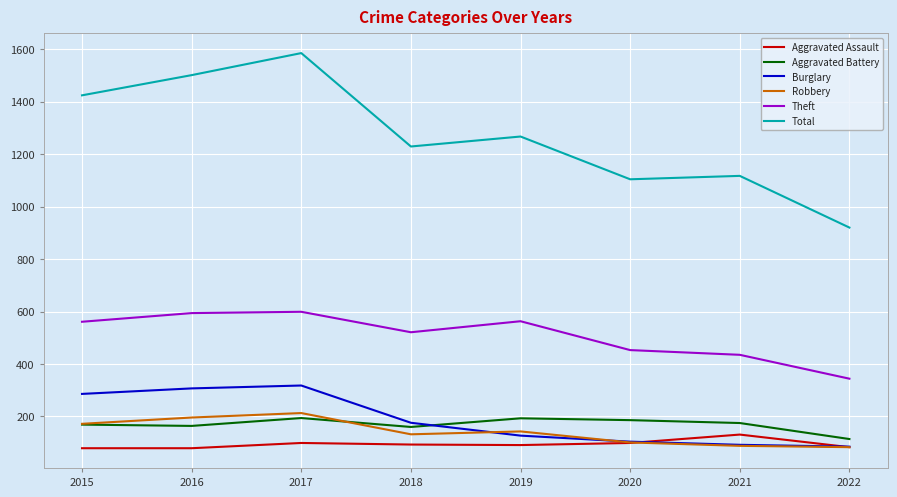

True or false: Total and Aggravated Assault intersect in this chart.

False